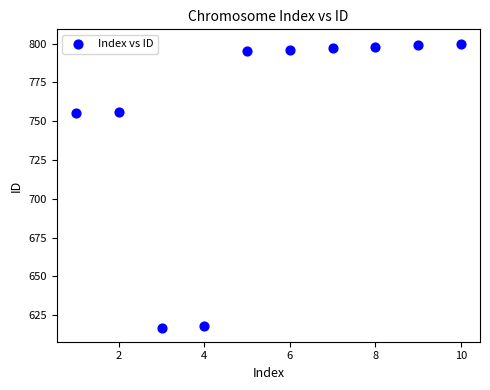

What is the average Y value?

753